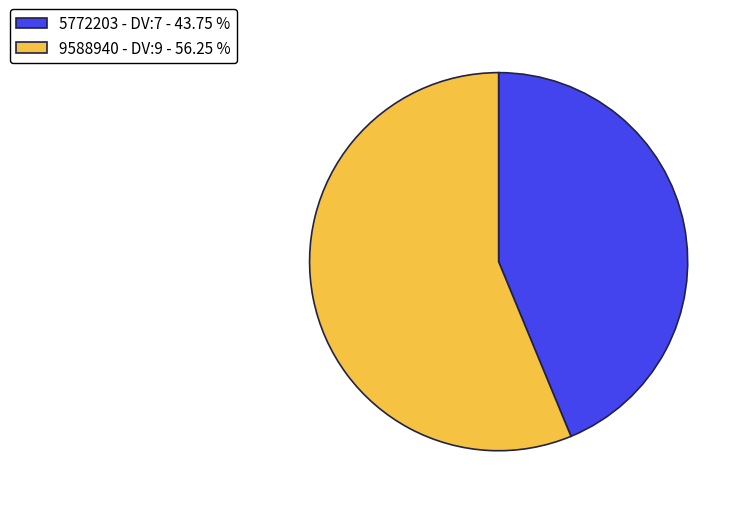

Which slice is the smallest?

5772203 - DV:7